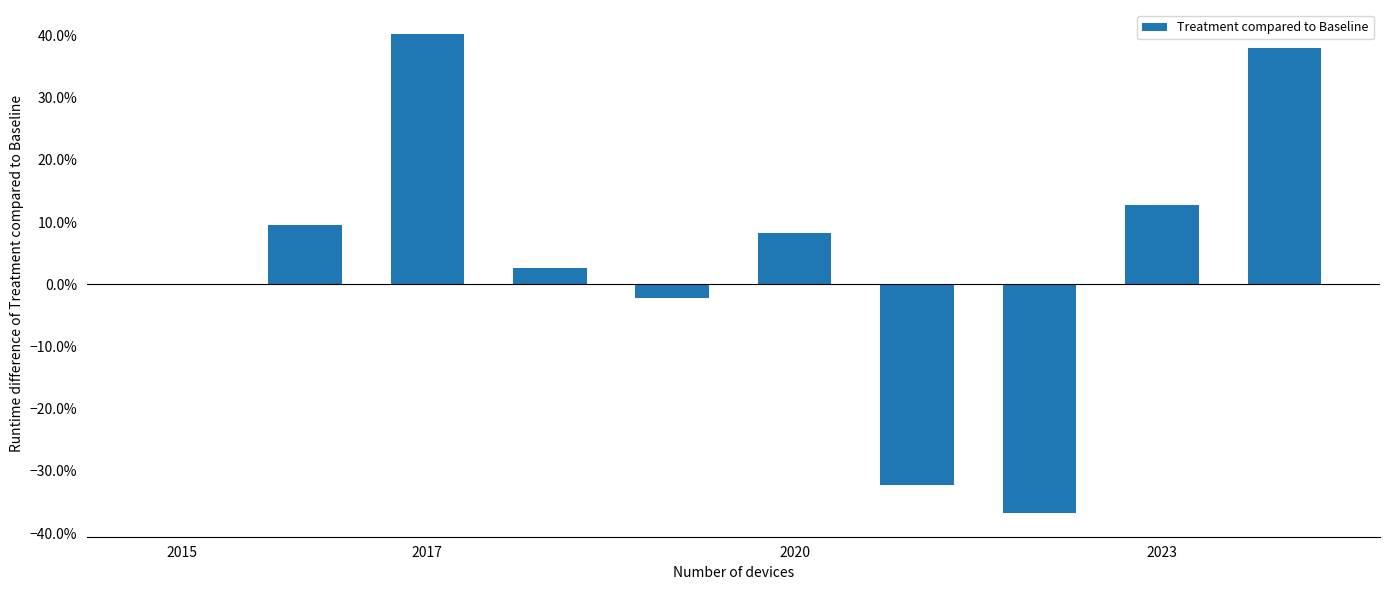

Are the bars horizontal?

No